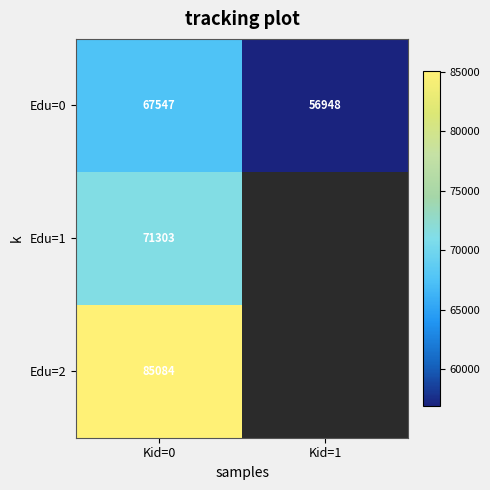

Is the value of Edu=0 at Kid=0 greater than the value of Edu=2 at Kid=0?

No